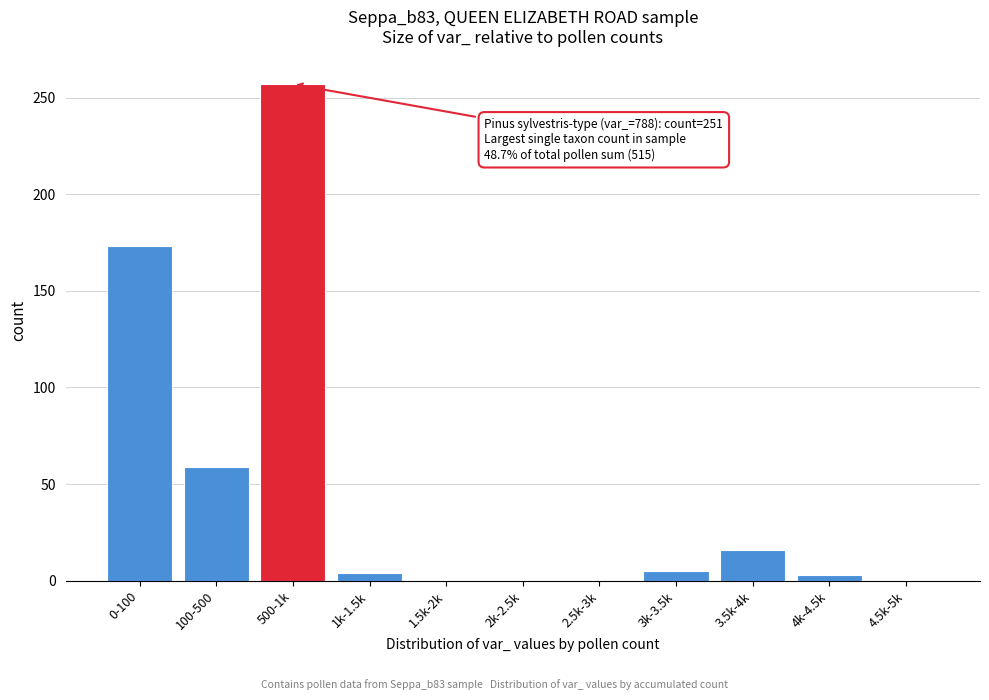

Which has a higher value, 0-100 or 2k-2.5k?

0-100